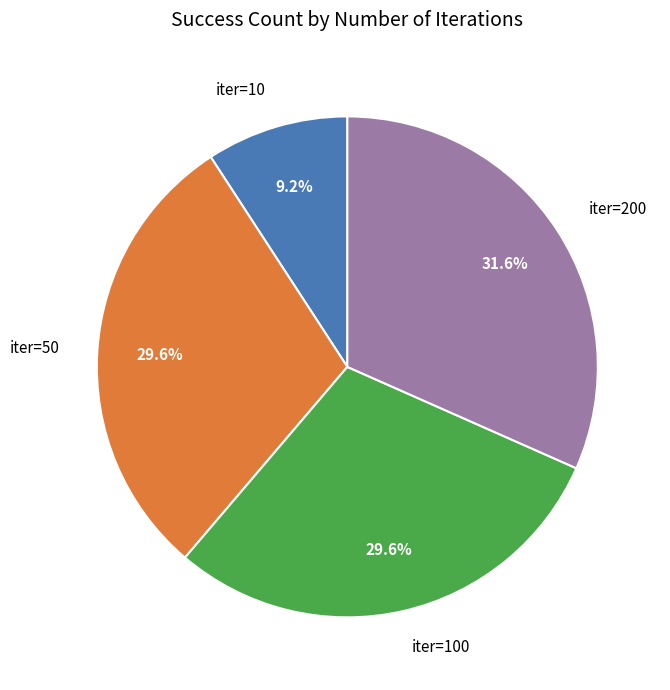

Which has a higher value, iter=50 or iter=200?

iter=200